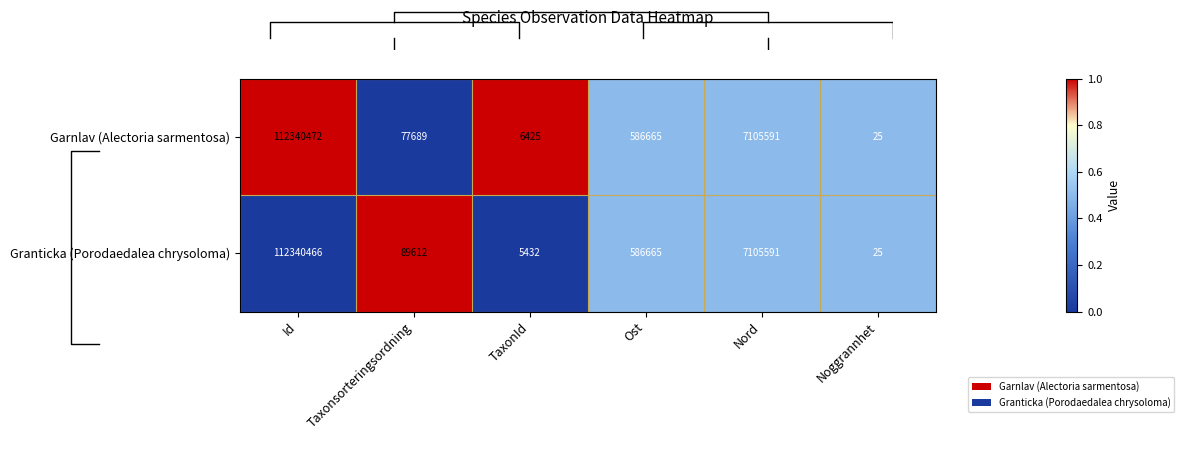

Count the number of categories in the chart.

6